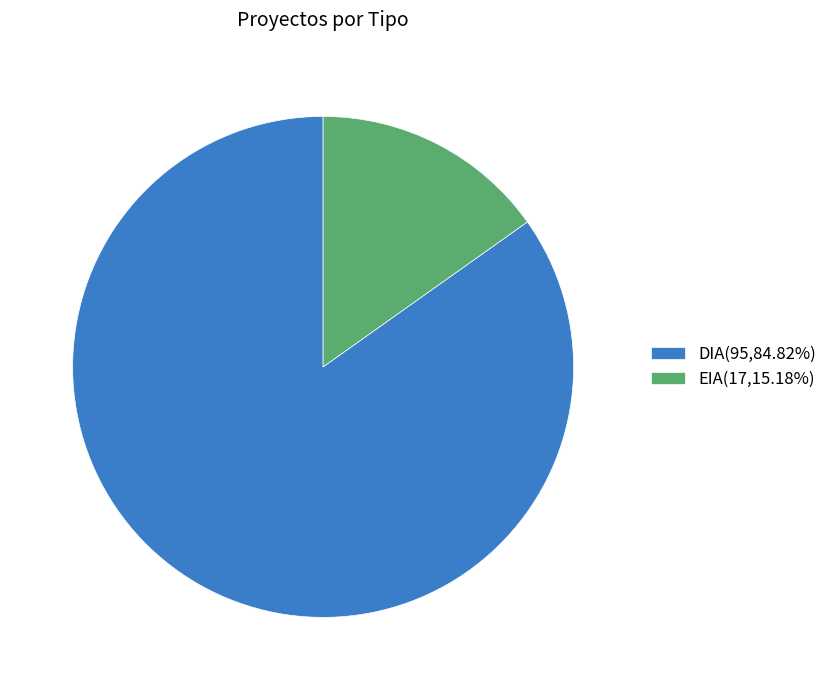

True or false: EIA accounts for 26% of the total.

False